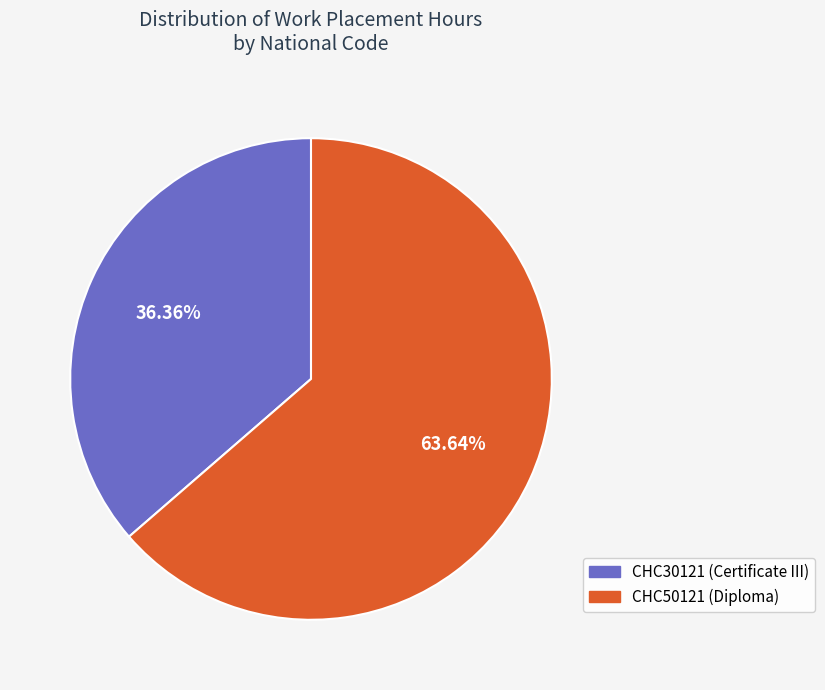

To the nearest percent, what is the difference between the CHC30121 and CHC50121 slice percentages?

27%